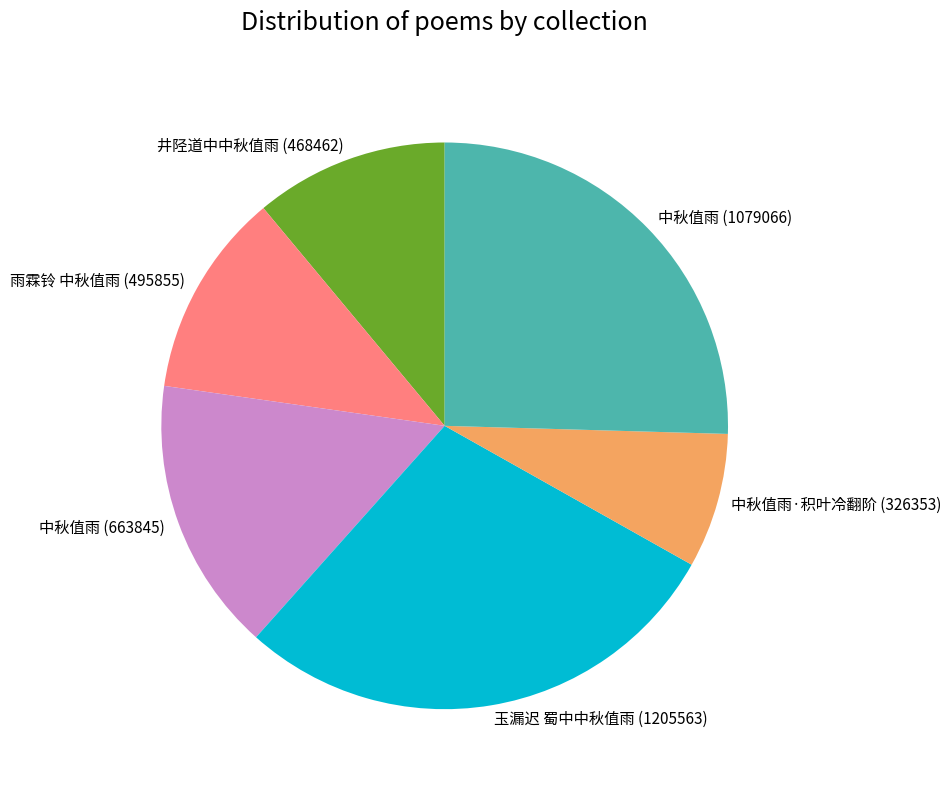

Is there any slice that represents more than half of the pie?

No